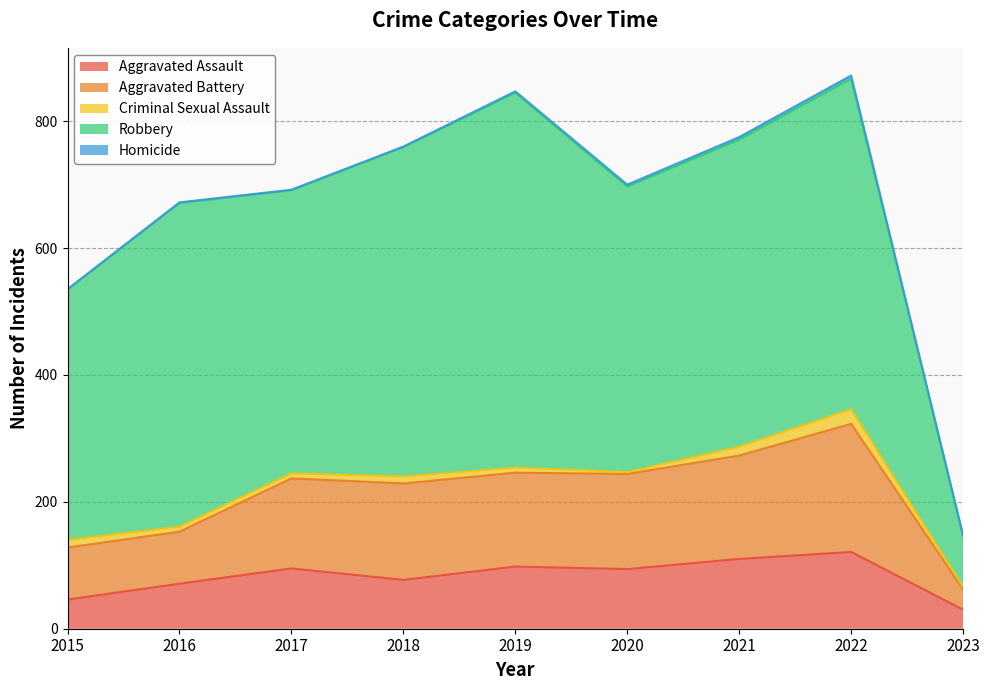

In Aggravated Assault, how many points are lower than both neighbors (excluding endpoints)?

2